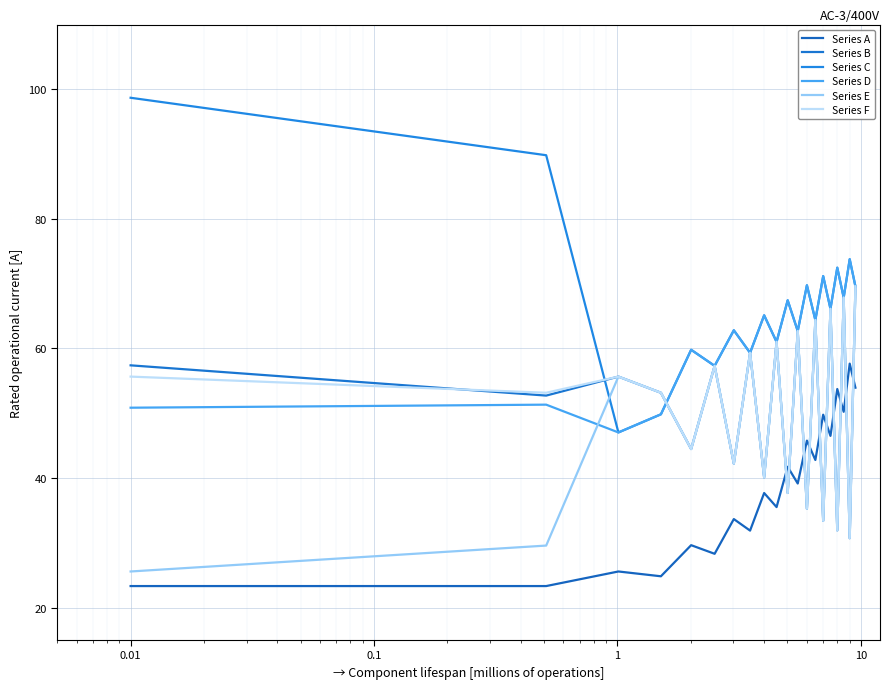

Rank the series by their maximum value, from lowest to highest.

Series A, Series B, Series E, Series F, Series D, Series C